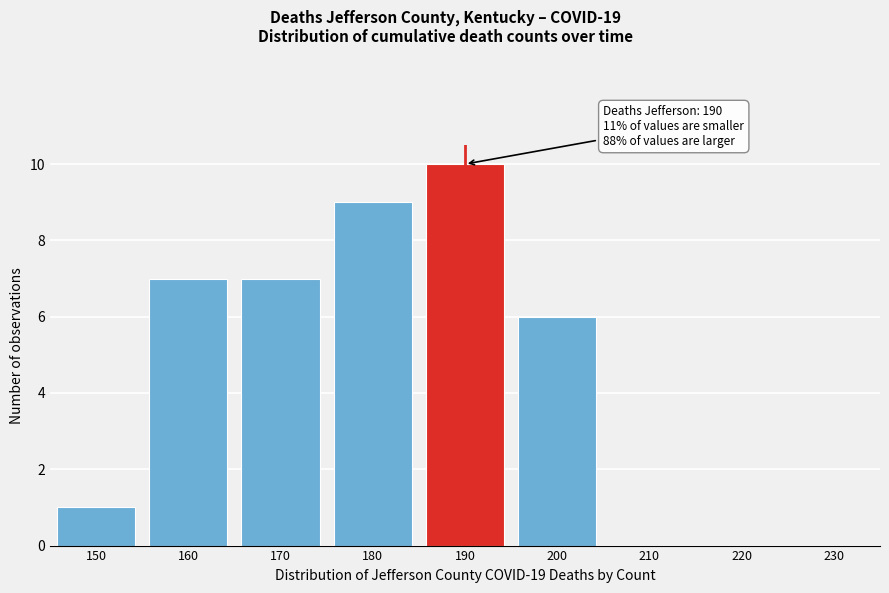

Reading right to left, transcribe all the data shown in this chart.

230=0	220=0	210=0	200=6	190=10	180=9	170=7	160=7	150=1